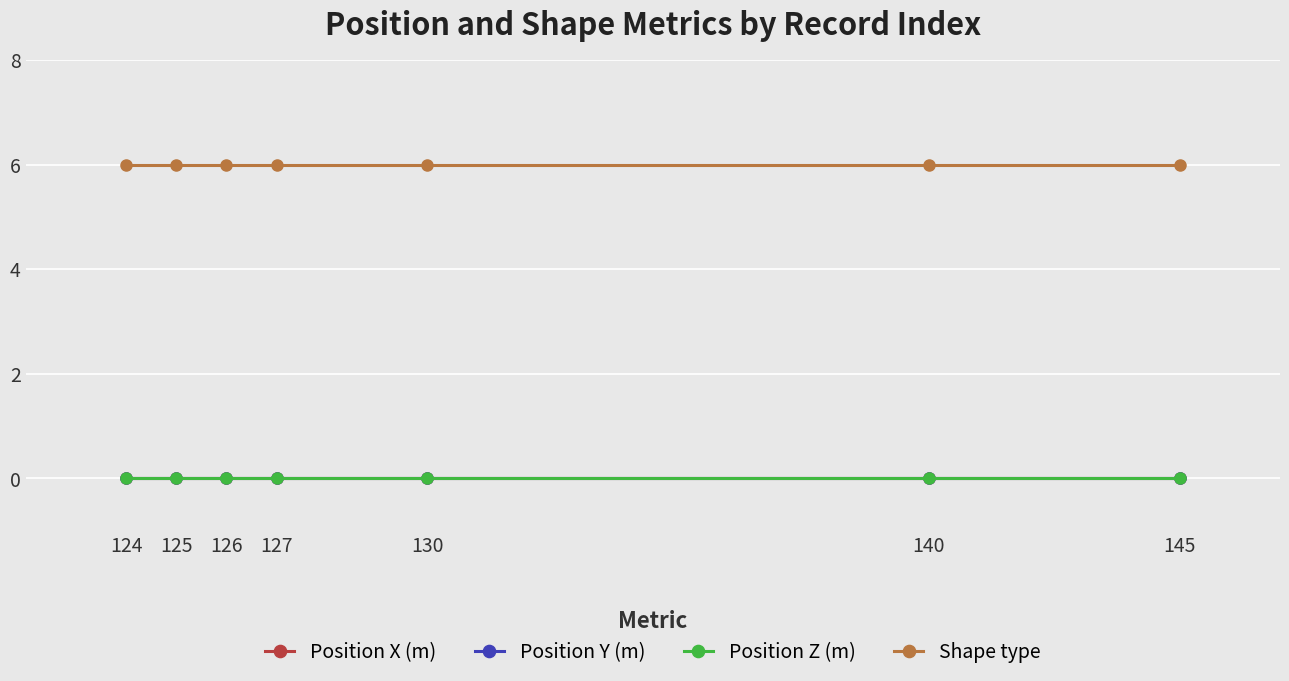

Reading left to right, transcribe all the data shown in this chart.

Position X (m): 124=0	125=0	126=0	127=0	130=0	140=0	145=0
Position Y (m): 124=0	125=0	126=0	127=0	130=0	140=0	145=0
Position Z (m): 124=0	125=0	126=0	127=0	130=0	140=0	145=0
Shape type: 124=6	125=6	126=6	127=6	130=6	140=6	145=6